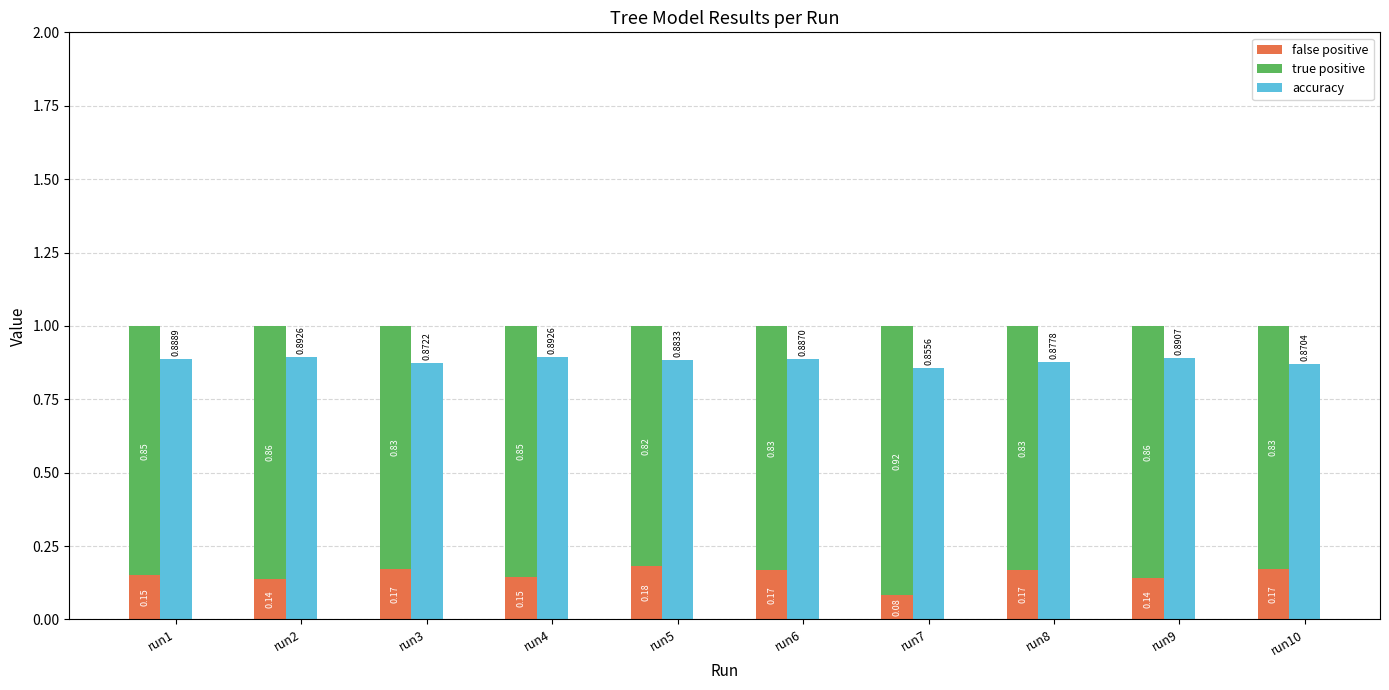

What is the smallest value displayed?

0.1